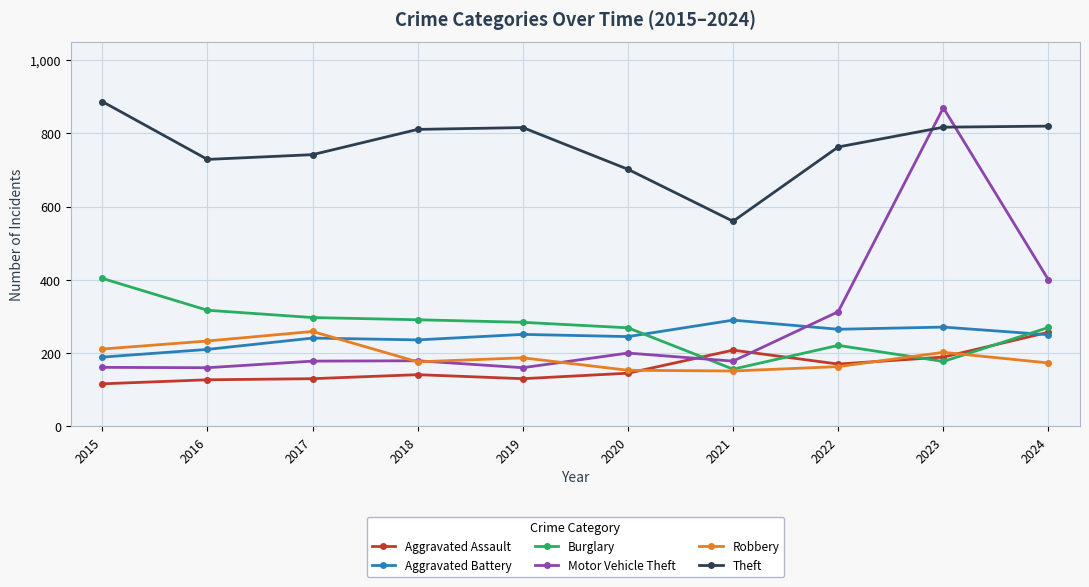

What is the sum of all Aggravated Assault values?

1613